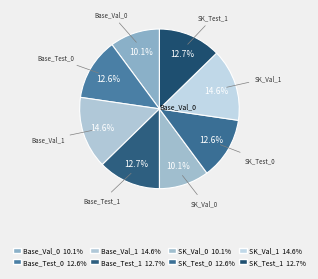

Do SK_Val_0 and Base_Val_0 together represent more than half of the pie?

No